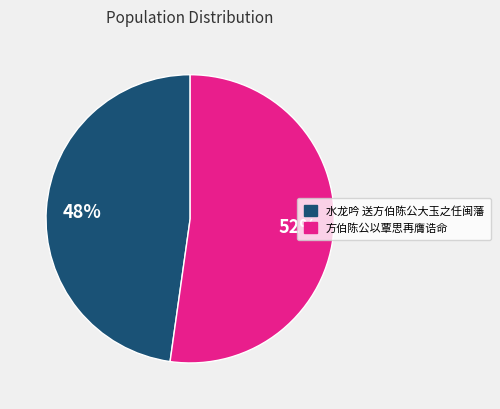

Does 水龙吟 送方伯陈公大玉之任闽藩 represent more than half of the total?

No